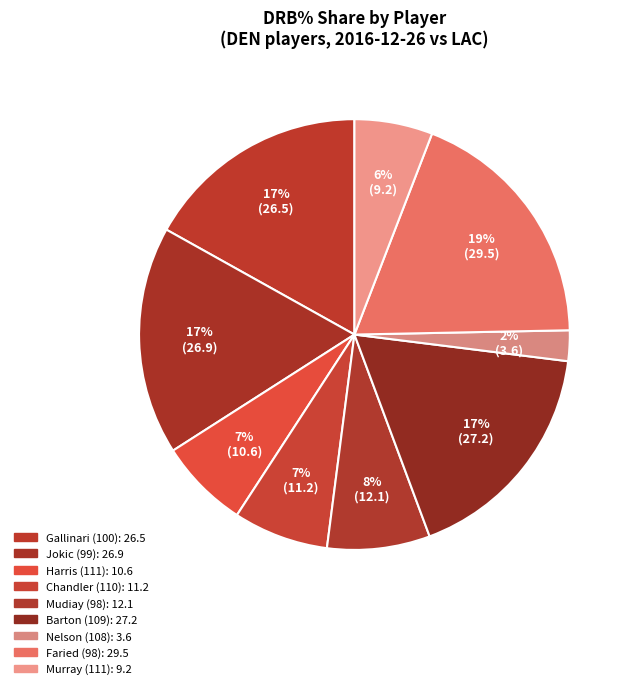

What is the change in value from Harris (111) to Barton (109)?

+16.6